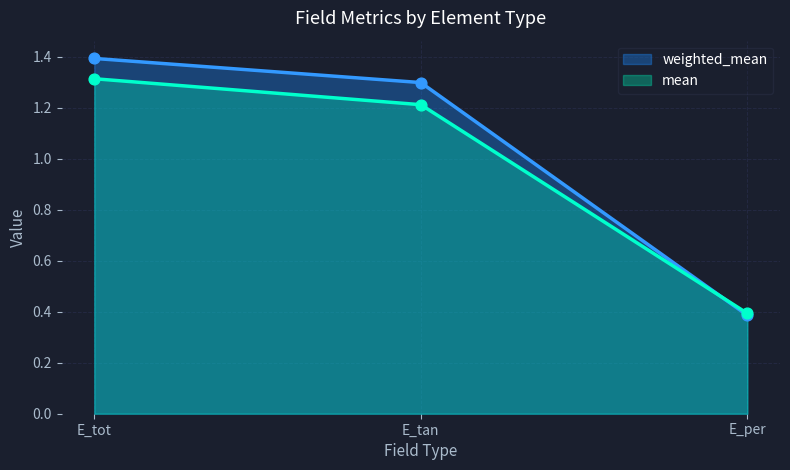

At how many categories does at least one series exceed 0?

3